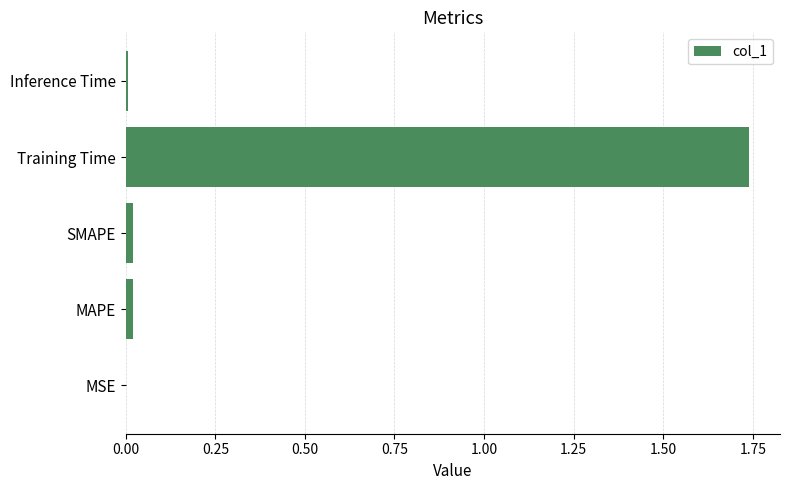

What is the average value?

0.4